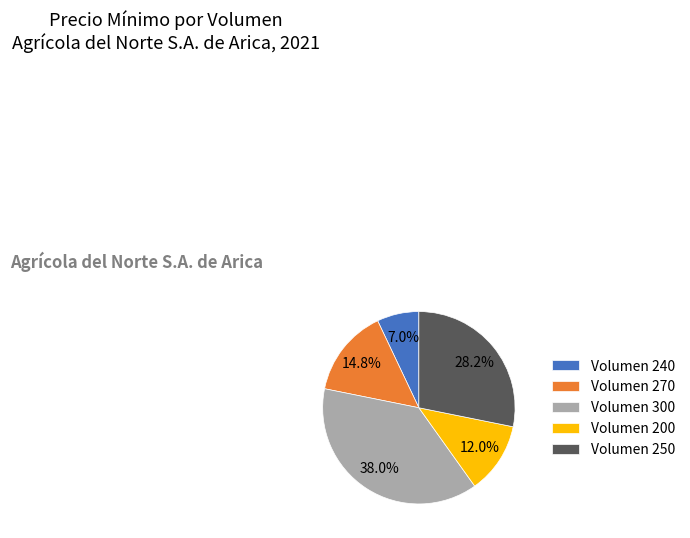

Count the number of slices in the pie.

5